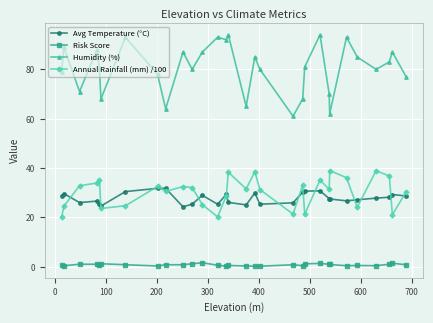

True or false: Humidity (%) has more than 2 interior local peaks.

True